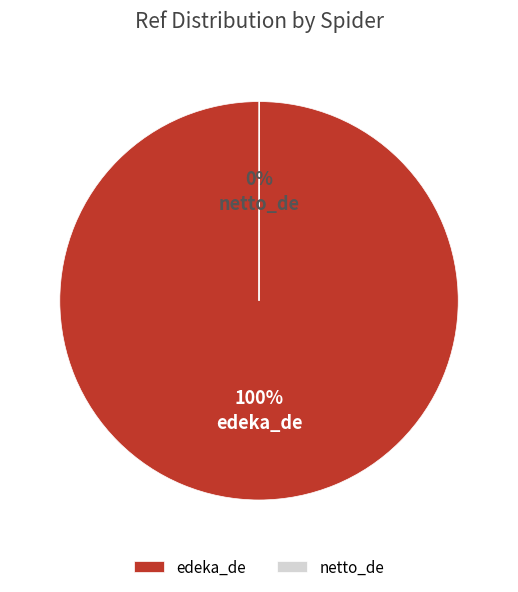

Which slice is the largest?

edeka_de